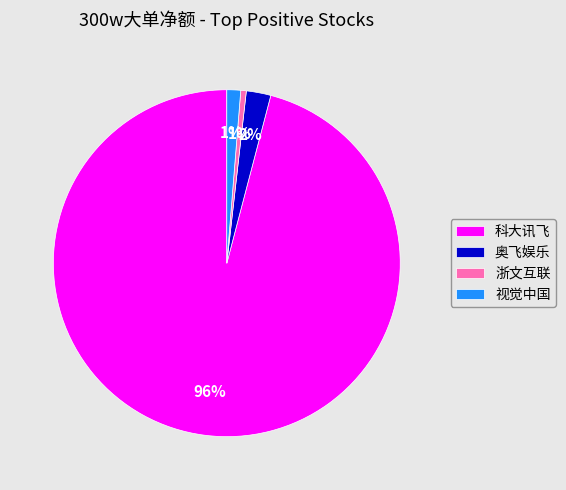

How many slices are in this pie chart?

4